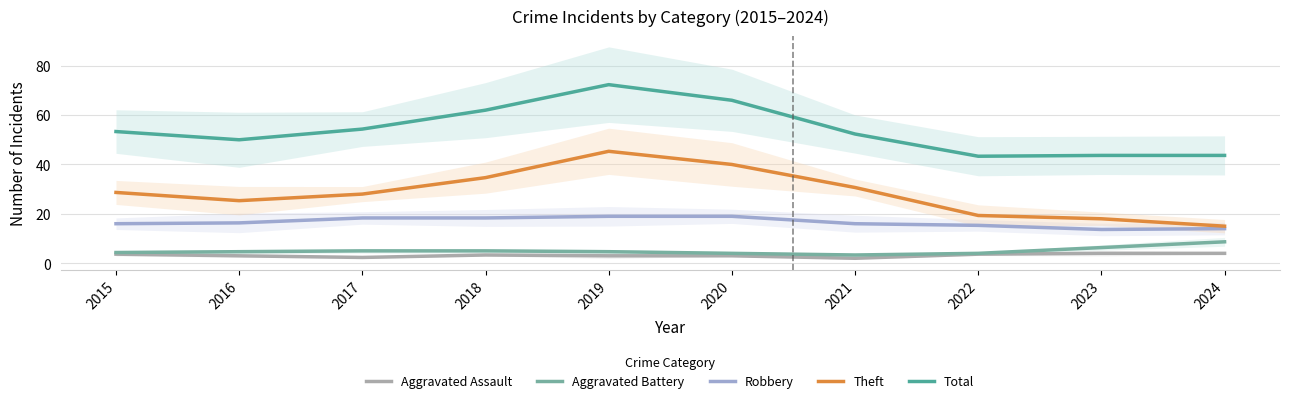

At which label is Aggravated Assault closest to 3?

2016